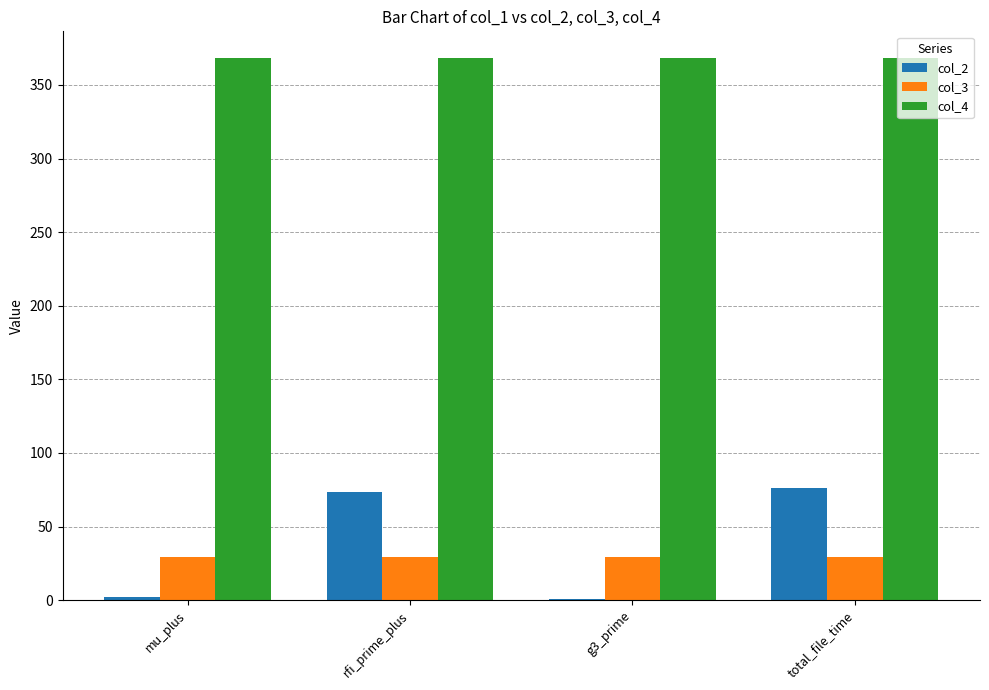

The col_4 series shows 368.0 at rfi_prime_plus. True or false?

True